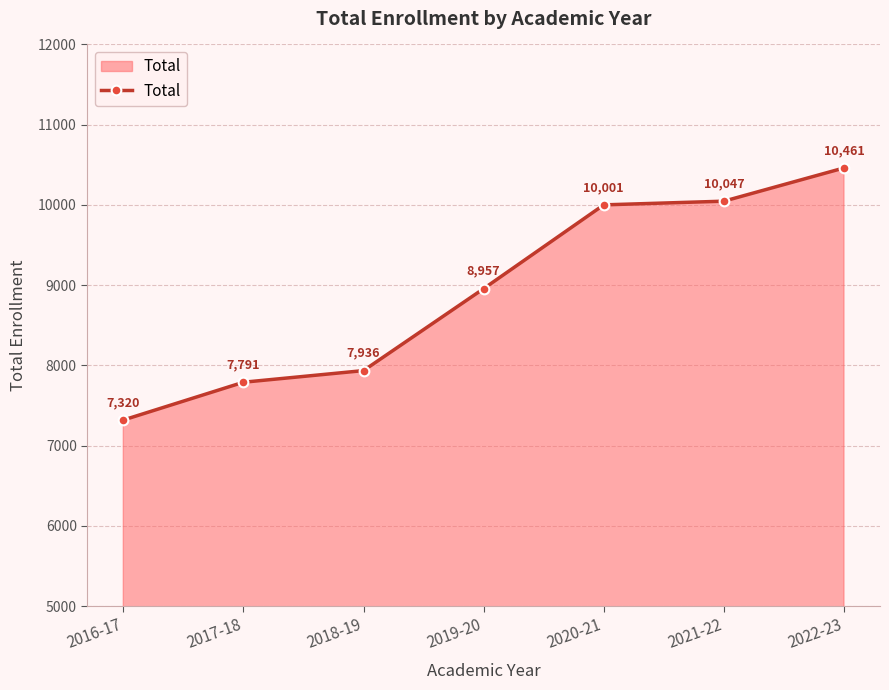

Is it true that the value at 2020-21 is 10001?

True